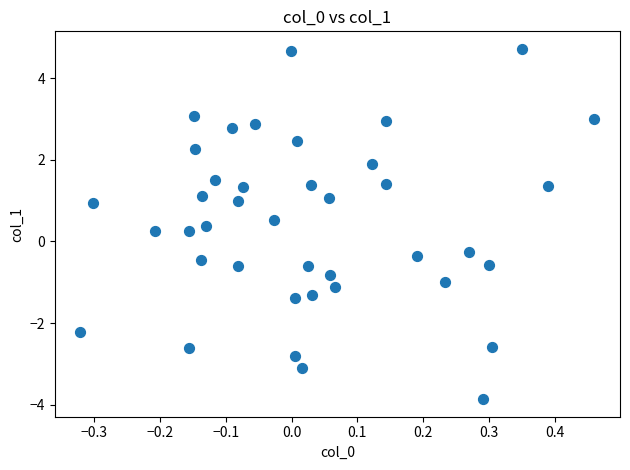

What is the range of Y values (max minus min)?

8.6